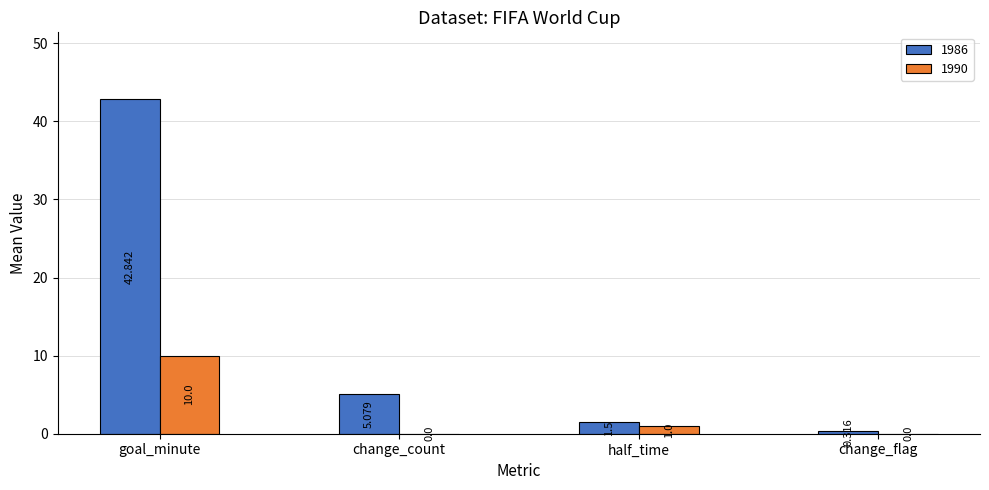

At which label is 1986 closest to 21?

change_count